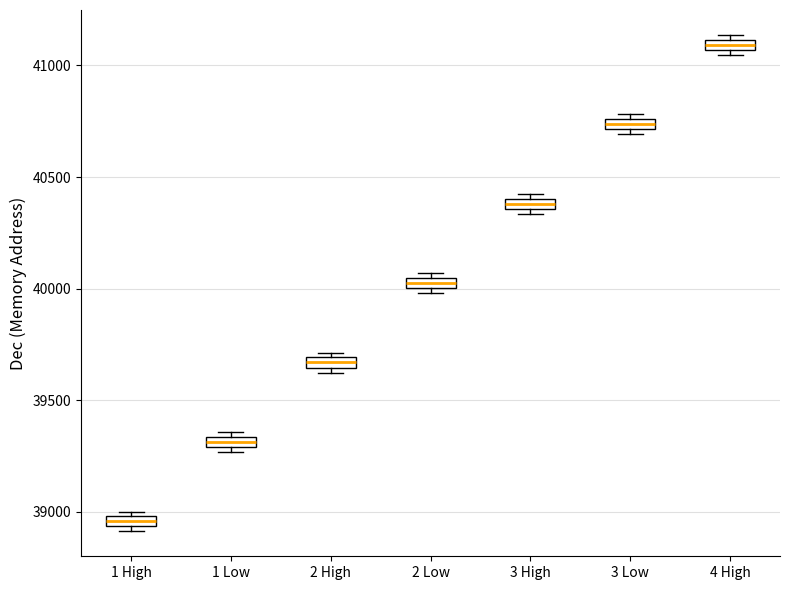

Which box has the lowest median line?

1 High